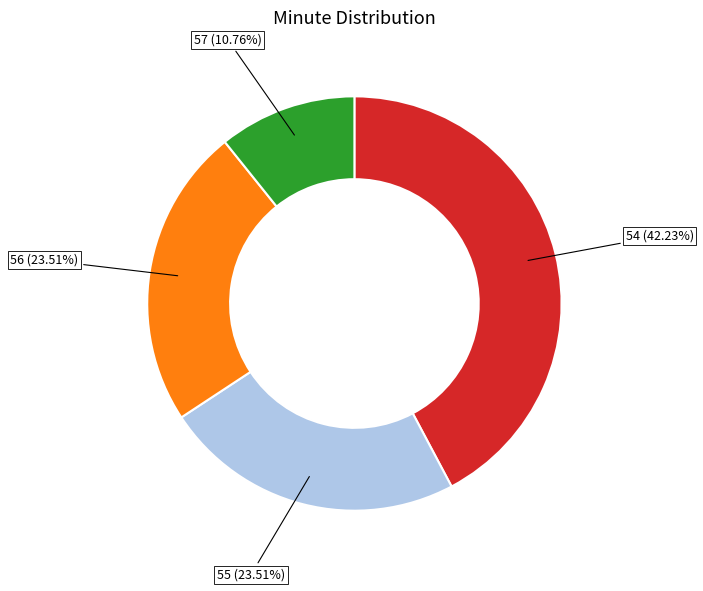

To the nearest percent, what is the difference between the largest and smallest slice percentages?

31%